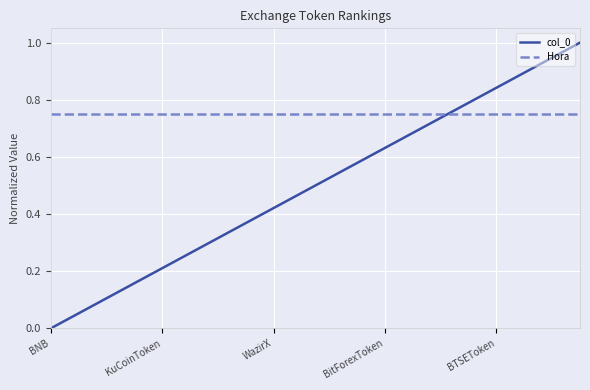

Rank the series by their average value, from lowest to highest.

col_0, Hora